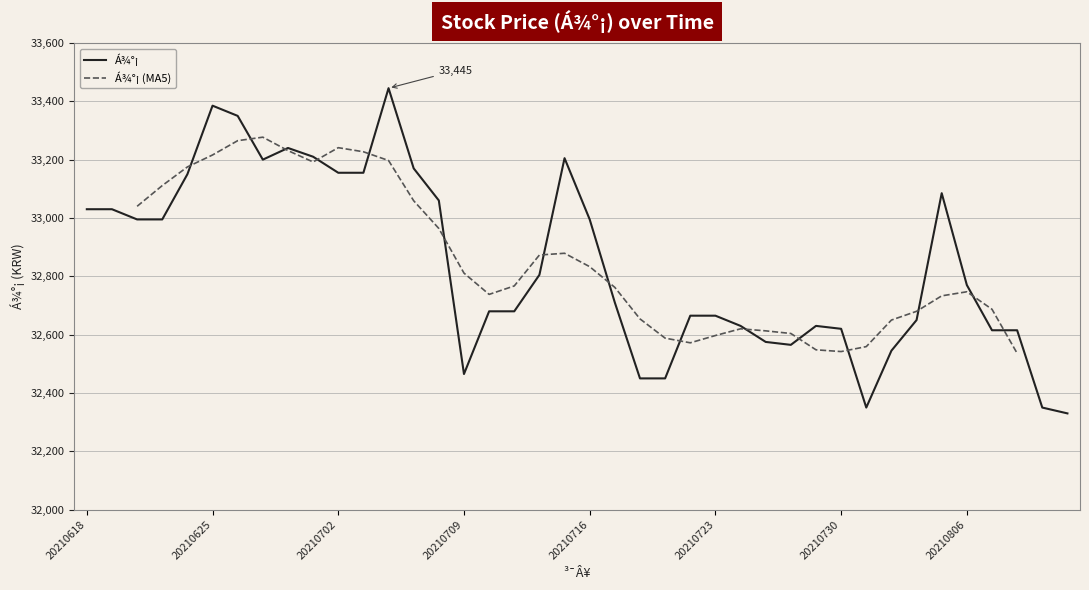

Reading left to right, extract all data points from this chart.

20210812=32330	20210811=32350	20210810=32615	20210809=32615	20210806=32770	20210805=33085	20210804=32650	20210803=32545	20210802=32350	20210730=32620	20210729=32630	20210728=32565	20210727=32575	20210726=32630	20210723=32665	20210722=32665	20210721=32450	20210720=32450	20210719=32710	20210716=32995	20210715=33205	20210714=32805	20210713=32680	20210712=32680	20210709=32465	20210708=33060	20210707=33170	20210706=33445	20210705=33155	20210702=33155	20210701=33210	20210630=33240	20210629=33200	20210628=33350	20210625=33385	20210624=33150	20210623=32995	20210622=32995	20210621=33030	20210618=33030